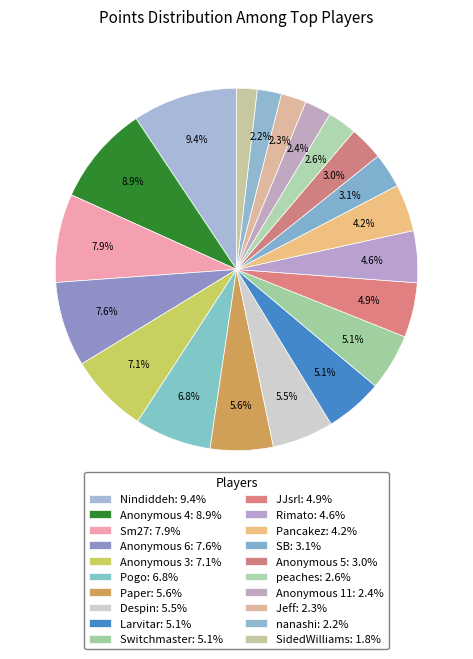

How many segments does this pie chart have?

20